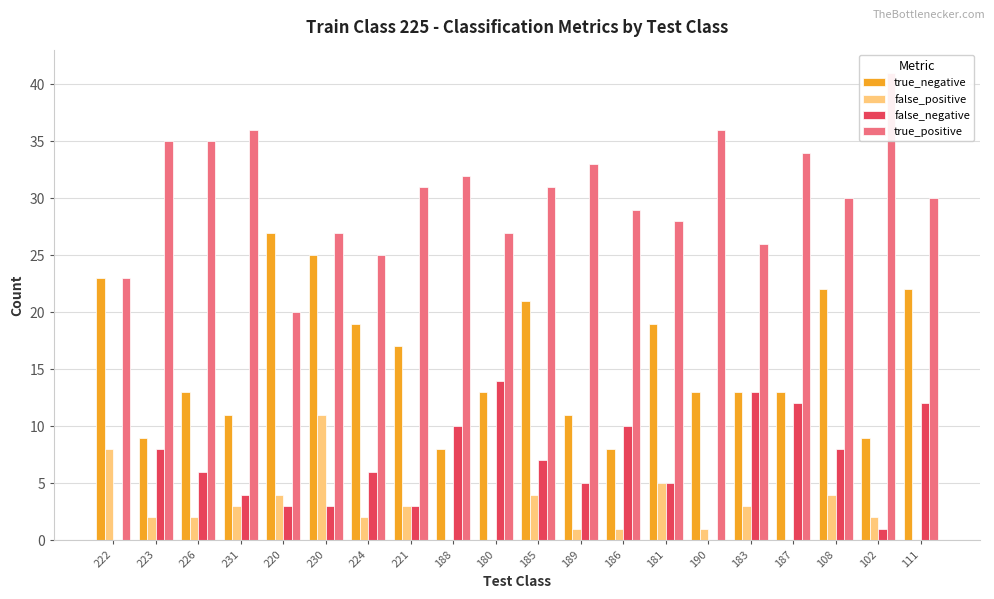

Is it true that false_negative equals 1 at 102?

True